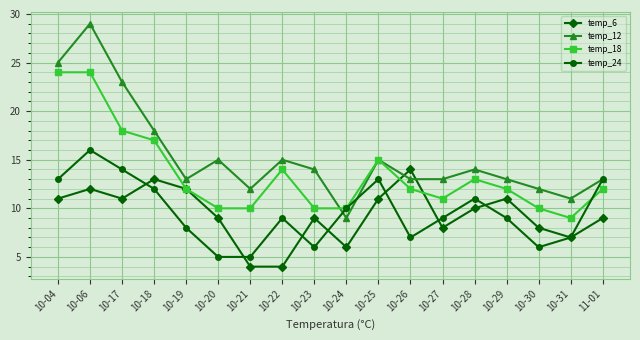

Reading left to right, list all the values displayed in this chart.

temp_6: 10-04=11	10-06=12	10-17=11	10-18=13	10-19=12	10-20=9	10-21=4	10-22=4	10-23=9	10-24=6	10-25=11	10-26=14	10-27=8	10-28=10	10-29=11	10-30=8	10-31=7	11-01=9
temp_12: 10-04=25	10-06=29	10-17=23	10-18=18	10-19=13	10-20=15	10-21=12	10-22=15	10-23=14	10-24=9	10-25=15	10-26=13	10-27=13	10-28=14	10-29=13	10-30=12	10-31=11	11-01=13
temp_18: 10-04=24	10-06=24	10-17=18	10-18=17	10-19=12	10-20=10	10-21=10	10-22=14	10-23=10	10-24=10	10-25=15	10-26=12	10-27=11	10-28=13	10-29=12	10-30=10	10-31=9	11-01=12
temp_24: 10-04=13	10-06=16	10-17=14	10-18=12	10-19=8	10-20=5	10-21=5	10-22=9	10-23=6	10-24=10	10-25=13	10-26=7	10-27=9	10-28=11	10-29=9	10-30=6	10-31=7	11-01=13